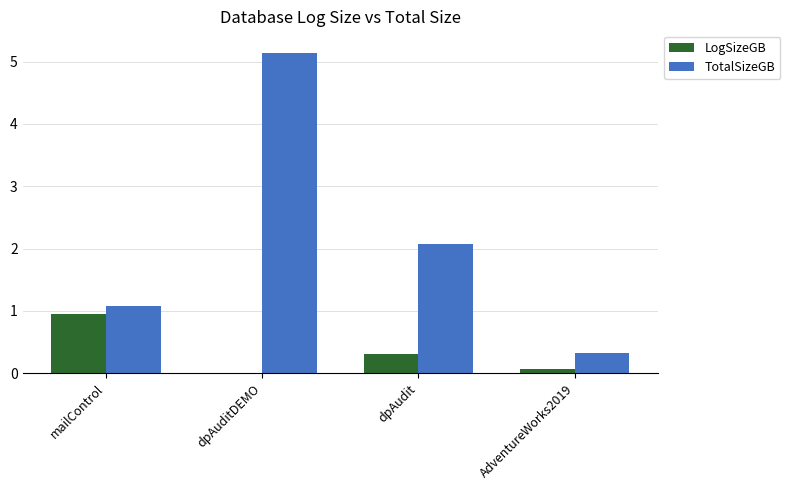

Which series changed the most between dpAuditDEMO and AdventureWorks2019?

TotalSizeGB